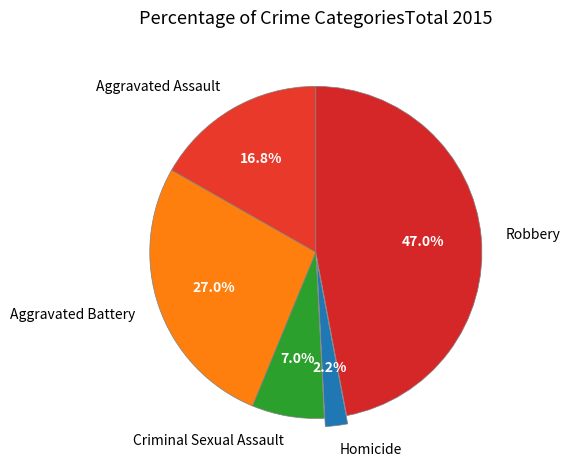

Which category has the biggest portion of the pie?

Robbery